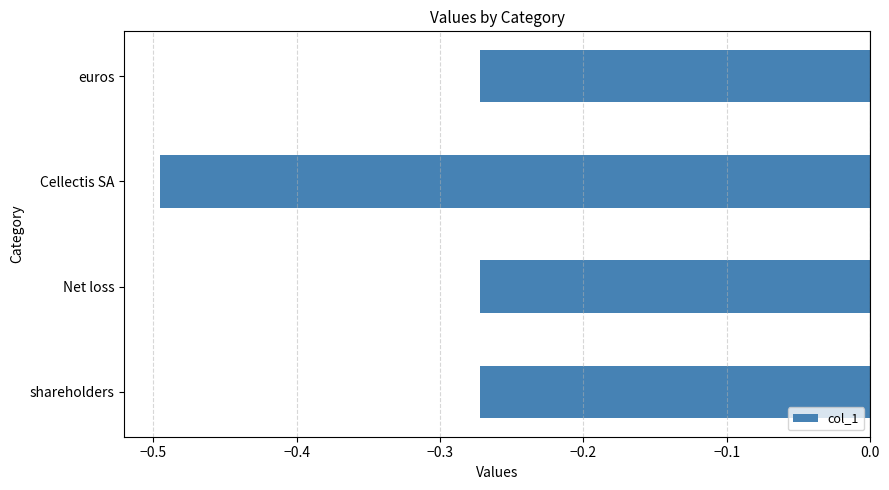

What is the sum of the values at Cellectis SA and shareholders?

-0.8